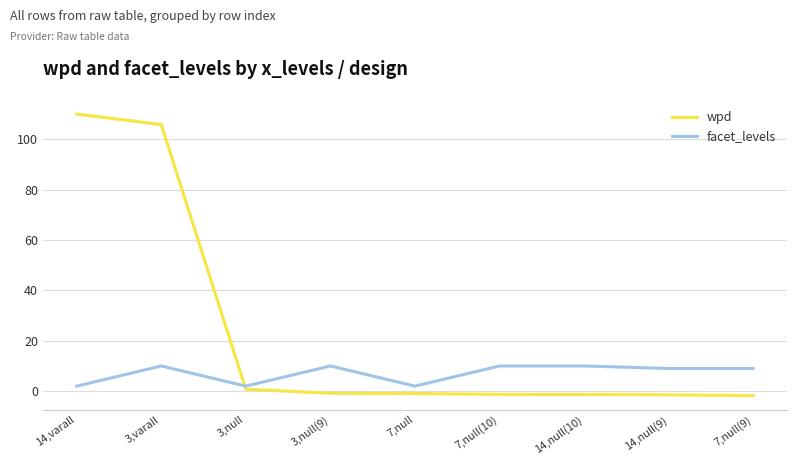

Rank the series at 7,null(9) from highest to lowest value.

facet_levels, wpd